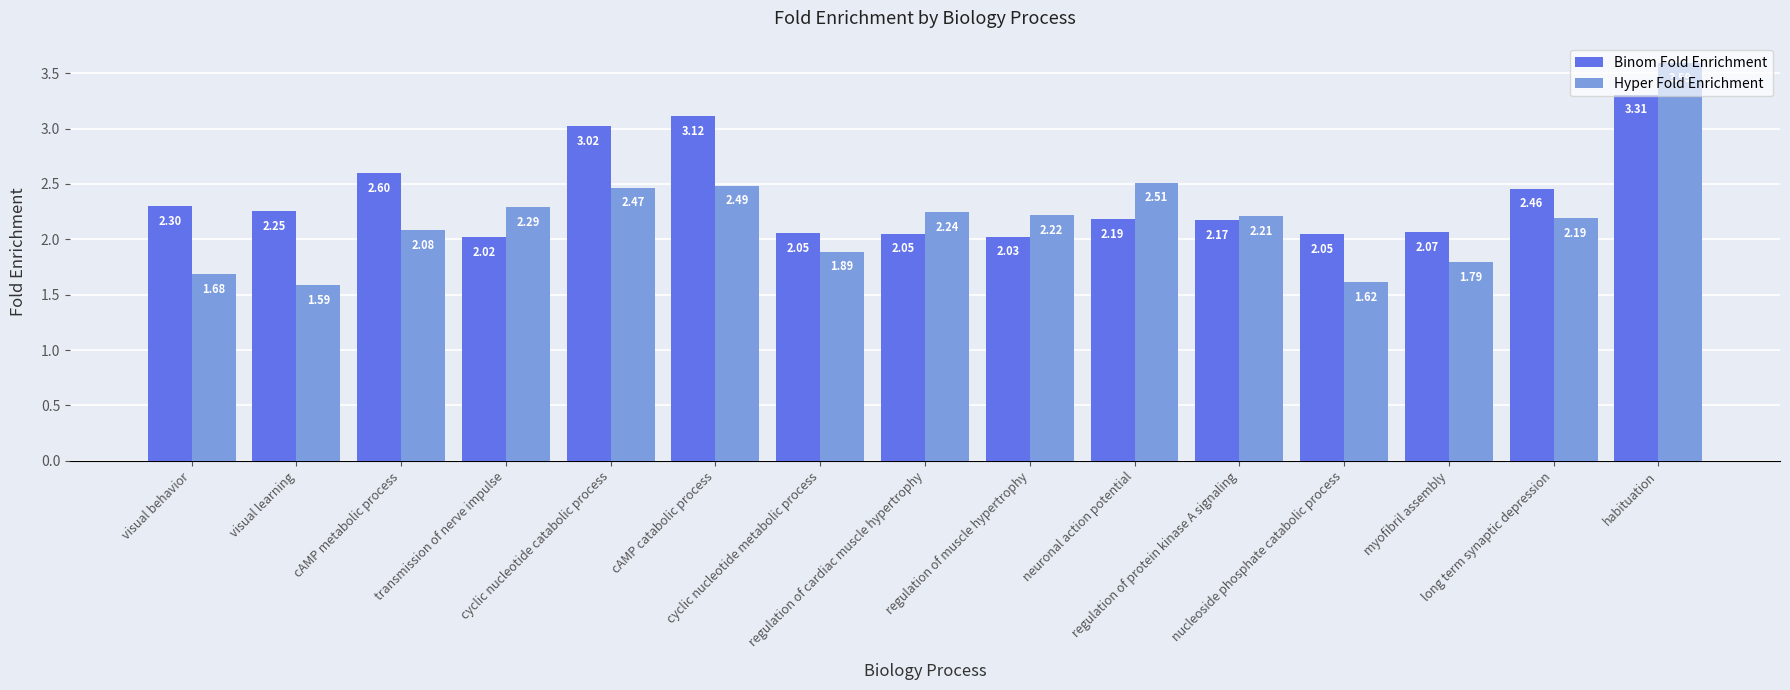

How many bars are there in total?

30